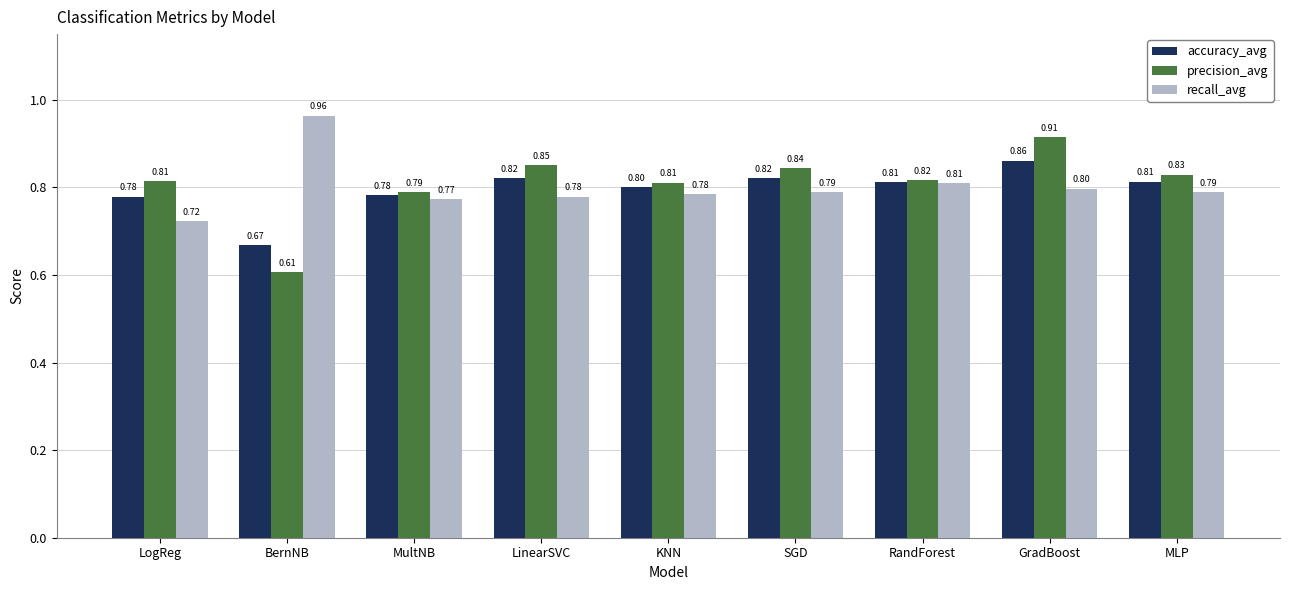

What is the approximate value of recall_avg at MLP?

0.8